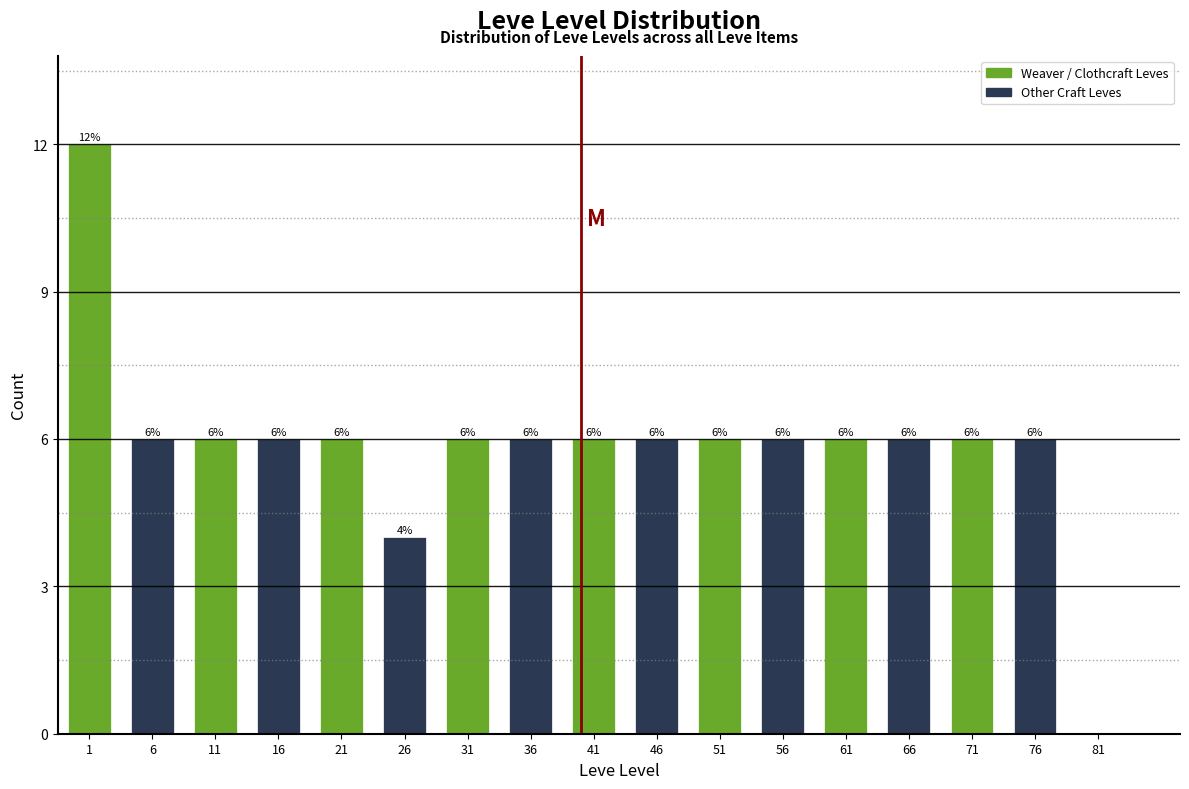

Reading left to right, what are all the values shown in this chart?

1=12	6=6	11=6	16=6	21=6	26=4	31=6	36=6	41=6	46=6	51=6	56=6	61=6	66=6	71=6	76=6	81=0